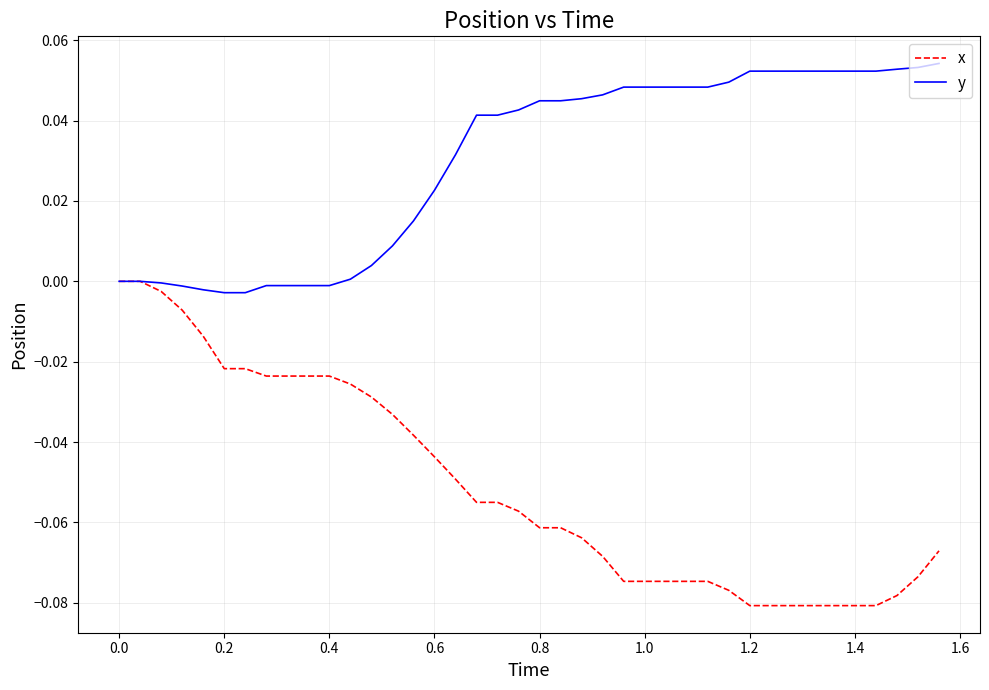

What is the sum of all x values?

-2.0